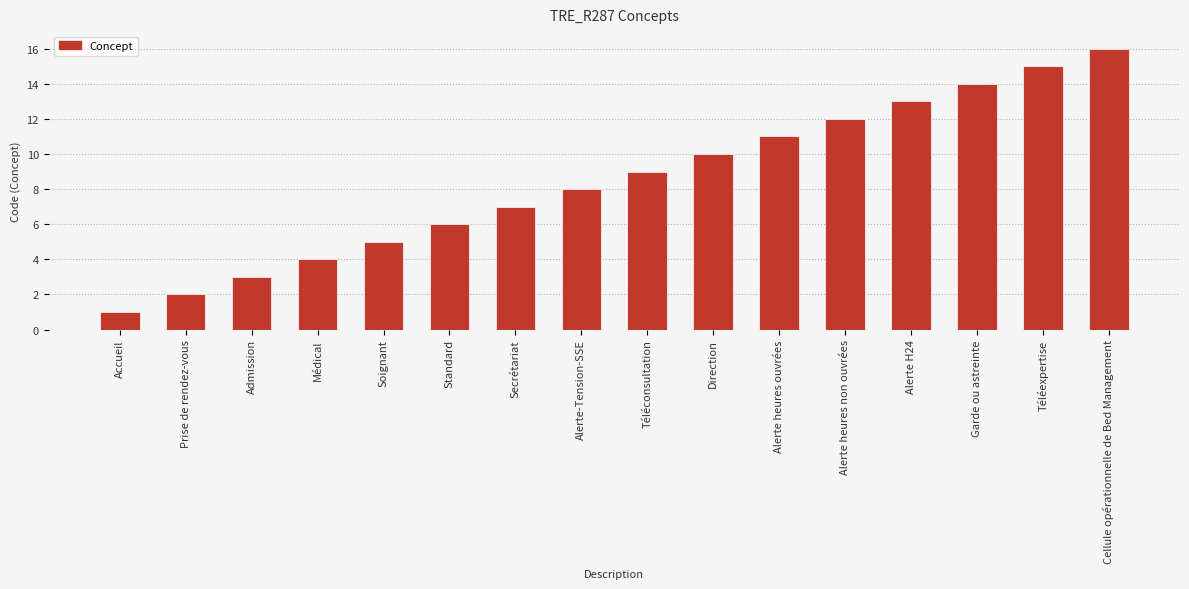

Reading left to right, what are all the values shown in this chart?

Accueil=1	Prise de rendez-vous=2	Admission=3	Médical=4	Soignant=5	Standard=6	Secrétariat=7	Alerte-Tension-SSE=8	Téléconsultation=9	Direction=10	Alerte heures ouvrées=11	Alerte heures non ouvrées=12	Alerte H24=13	Garde ou astreinte=14	Téléexpertise=15	Cellule opérationnelle de Bed Management=16